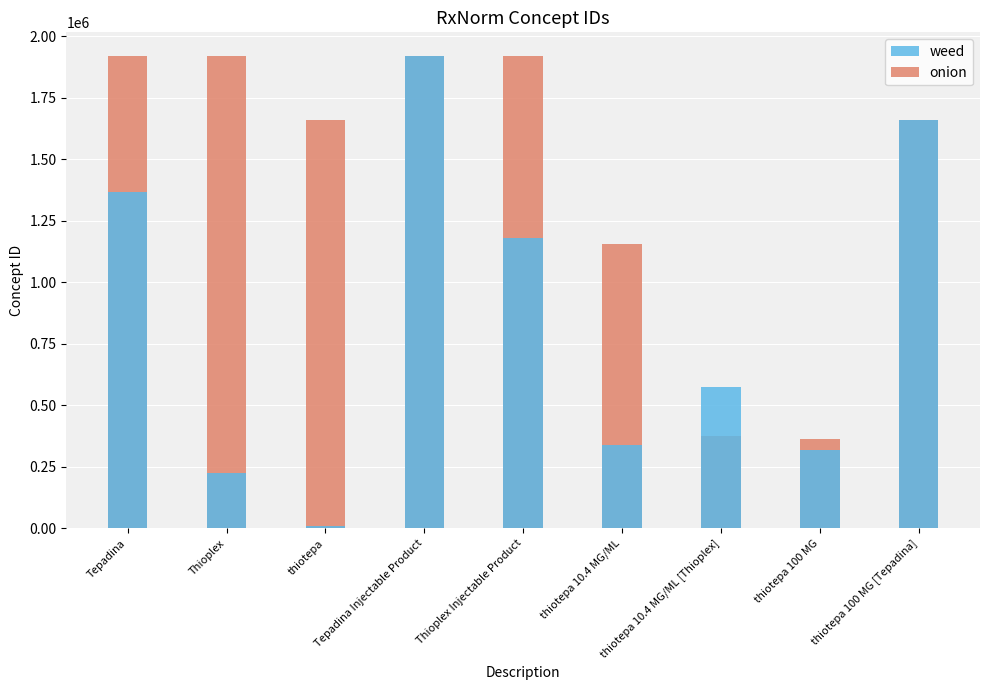

What is the total value across all series at Tepadina?

3285743